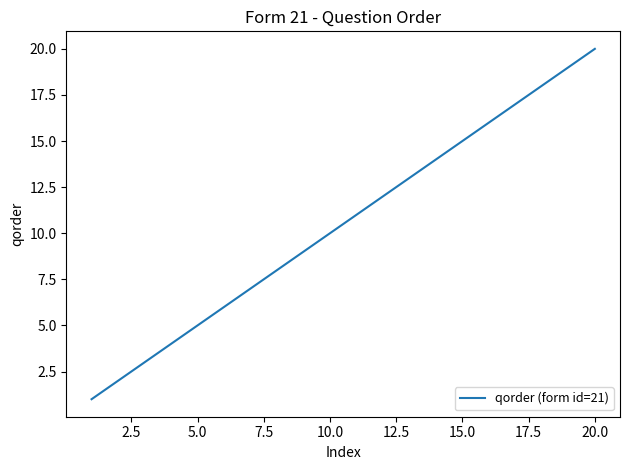

What is the maximum value shown in the chart?

20